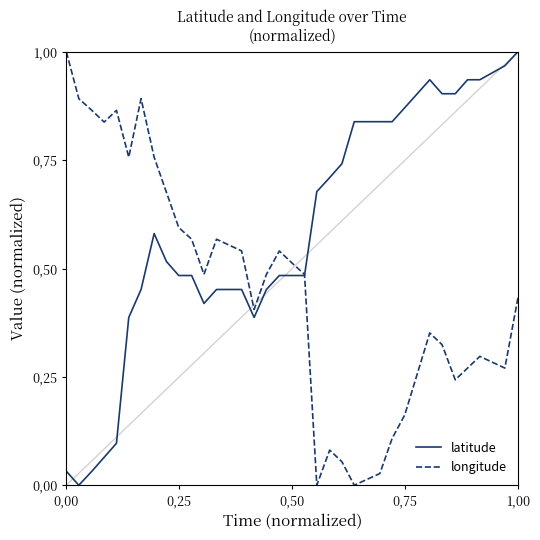

What are all the series names shown in the legend?

latitude, longitude